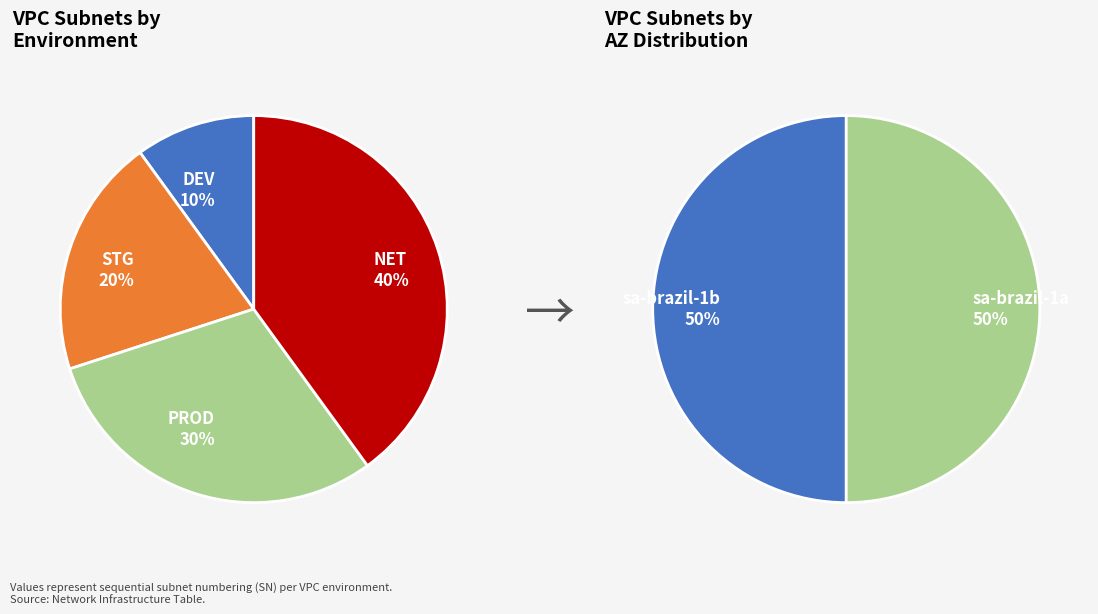

How many slices are in this pie chart?

4